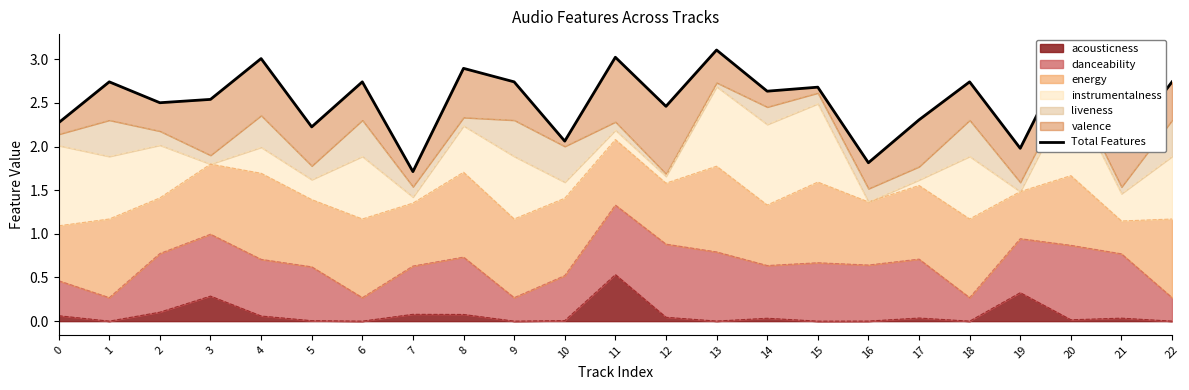

What is the minimum value shown in the chart?

1.7